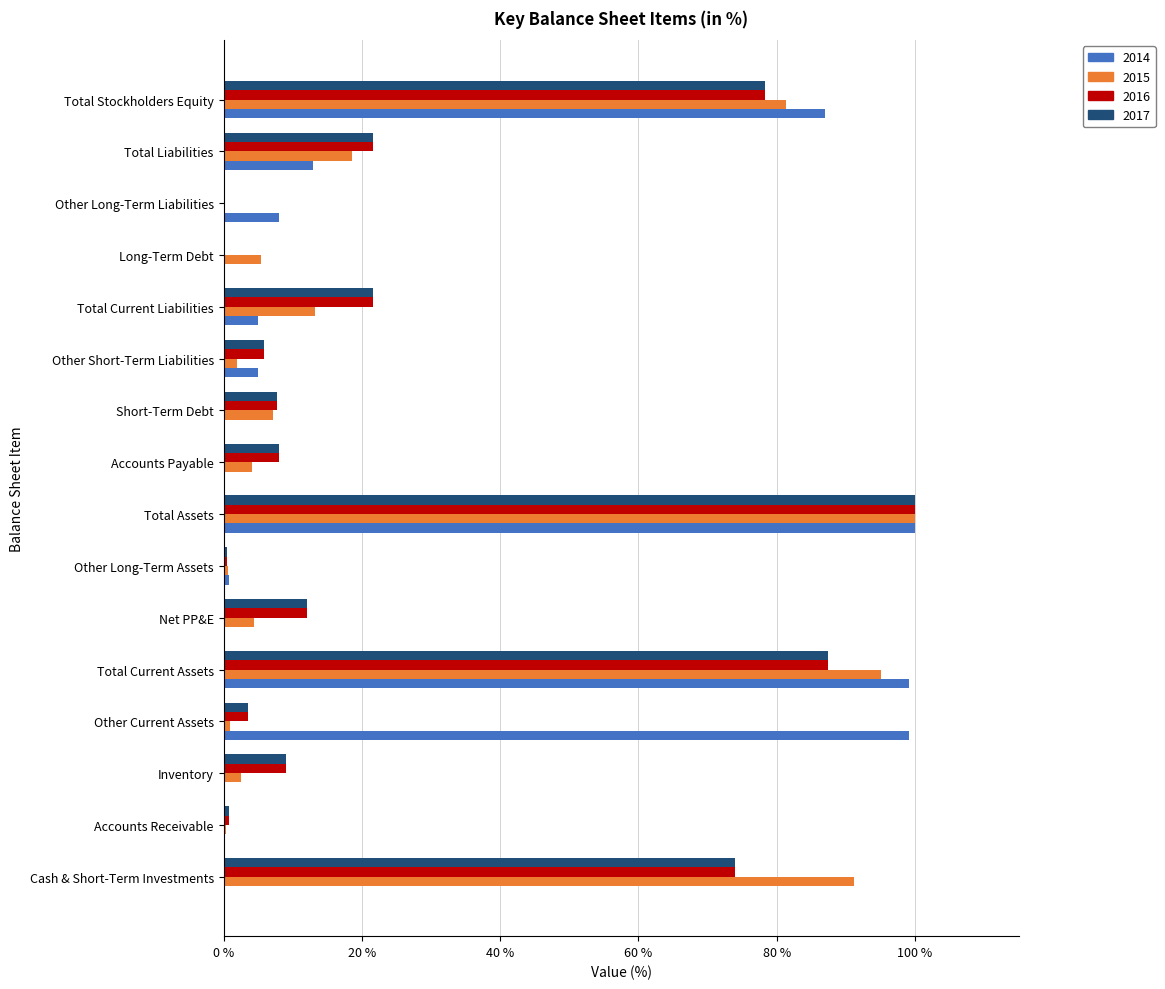

What is the total value across all series at Long-Term Debt?

5.4